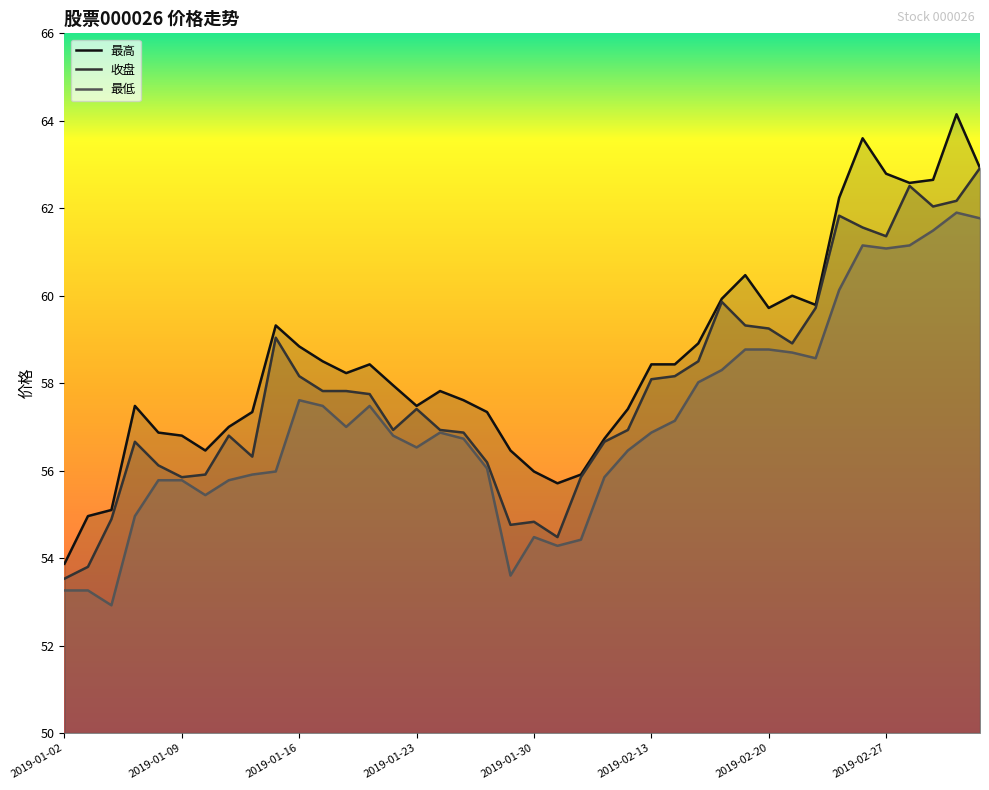

List the series in order of their peak value, highest first.

最高, 收盘, 最低